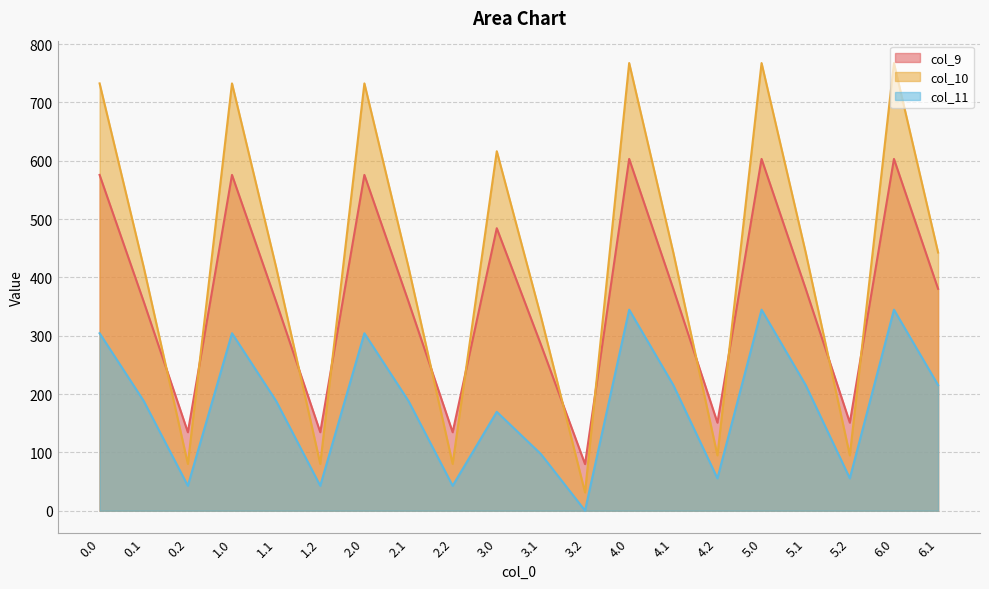

True or false: col_10 has a value of 767.4 at 5.0.

True